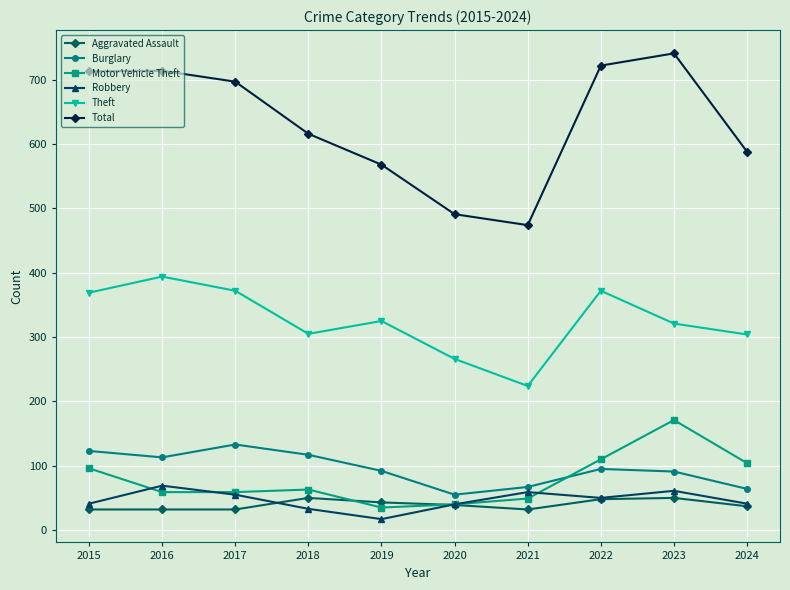

What is the approximate value of Motor Vehicle Theft at 2017?

59